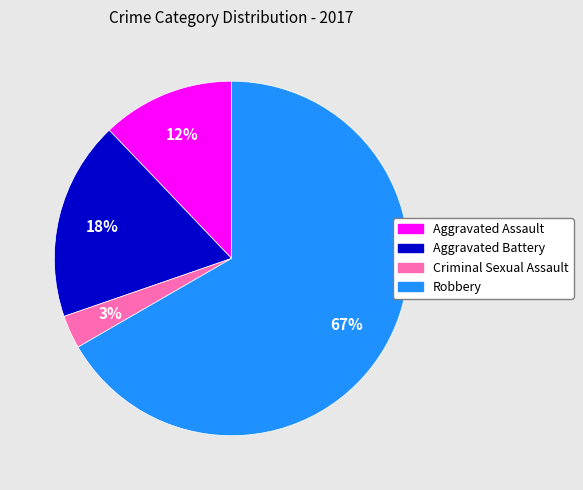

To the nearest percent, what portion does Robbery represent?

67%